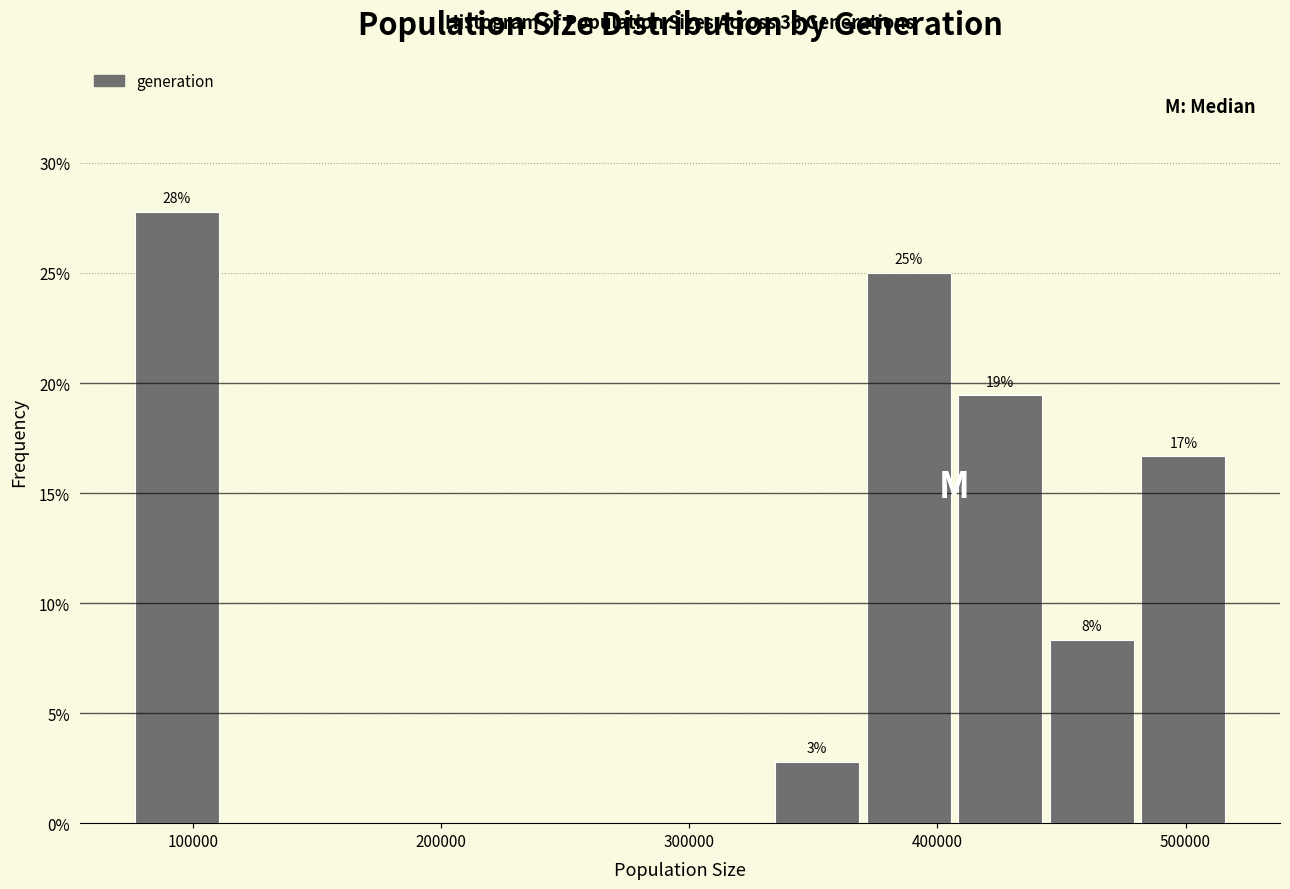

Around what value on the x-axis is the tallest bar? Give the approximate position of its centre, as read against the axis.

90000